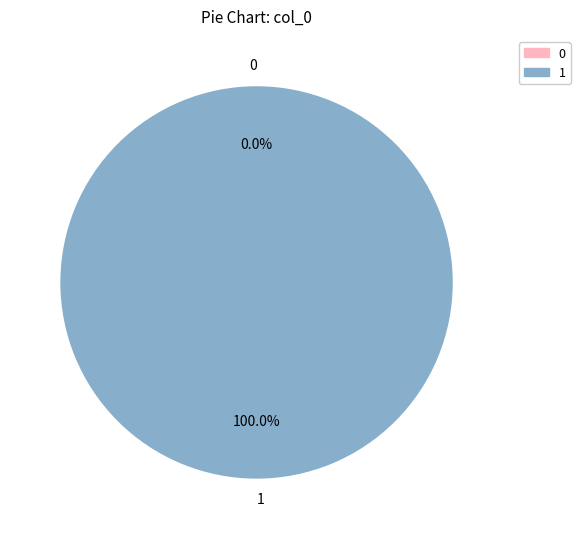

Is there any slice that represents more than half of the pie?

Yes